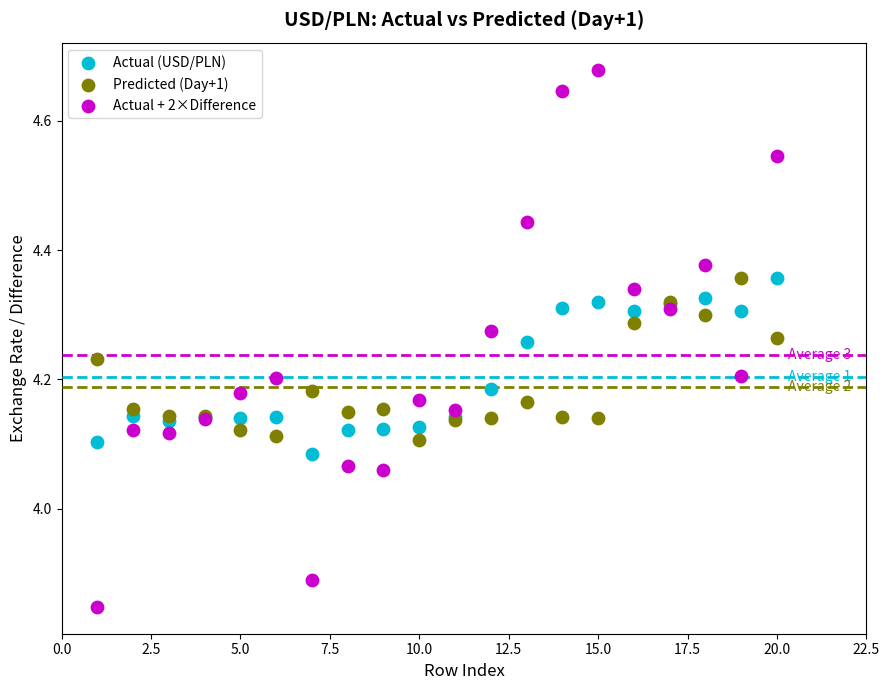

Which series reaches the minimum Y coordinate?

Actual + 2×Difference